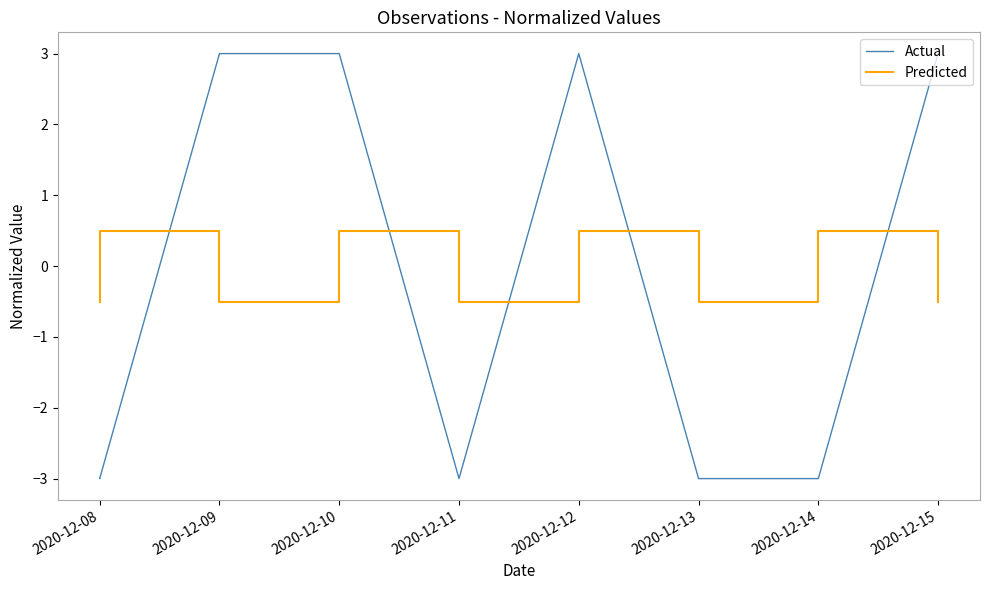

What is the label of the 14th point from the right?

2020-12-10